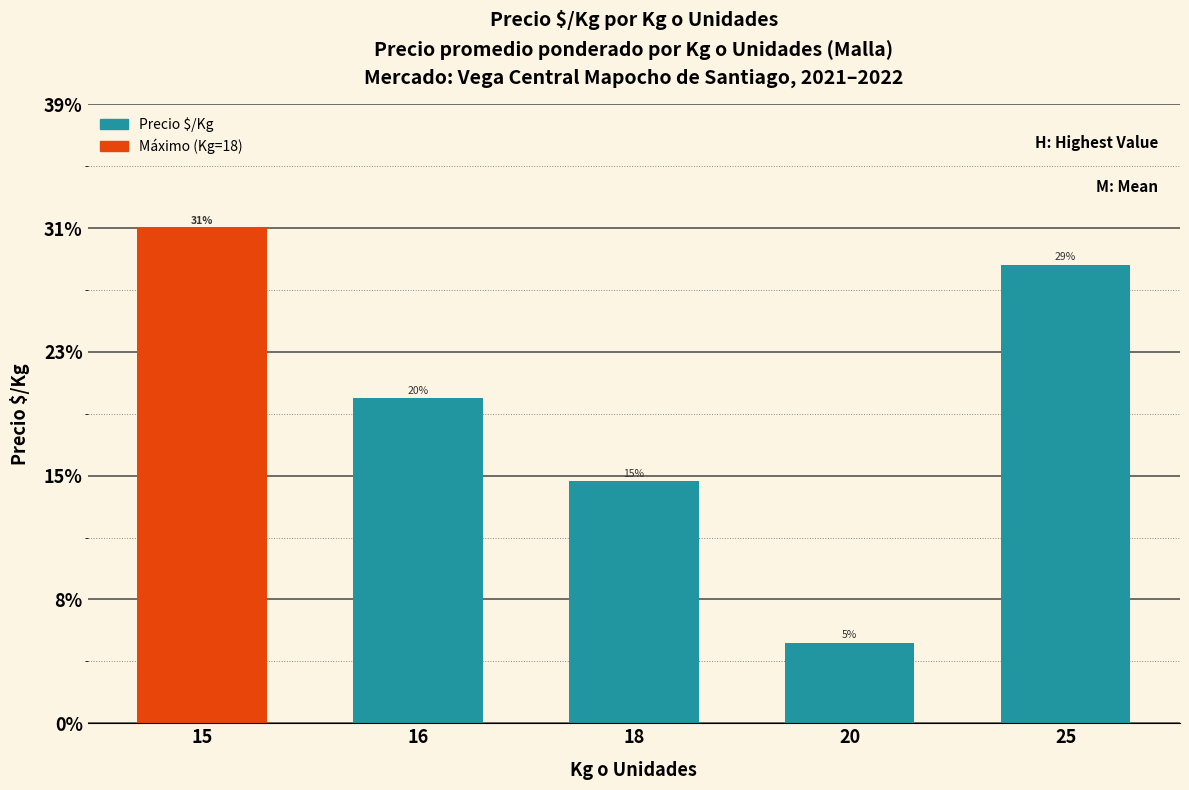

Between 16 and 20, which is larger?

16